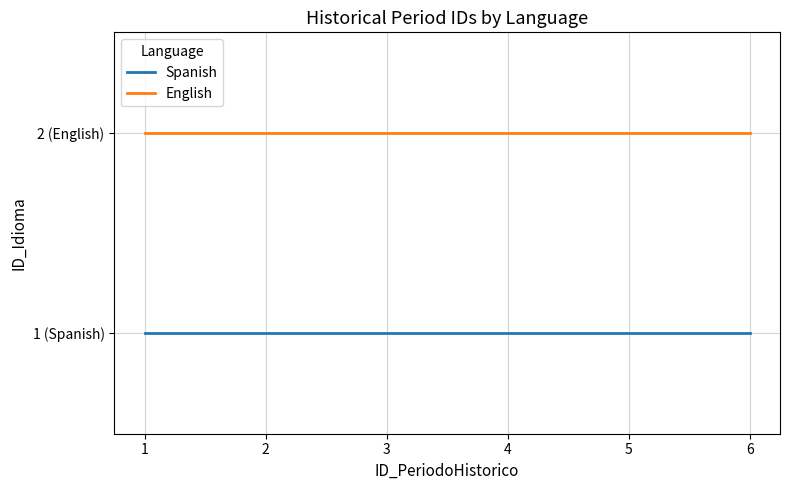

What is the total value across all series at 4?

3